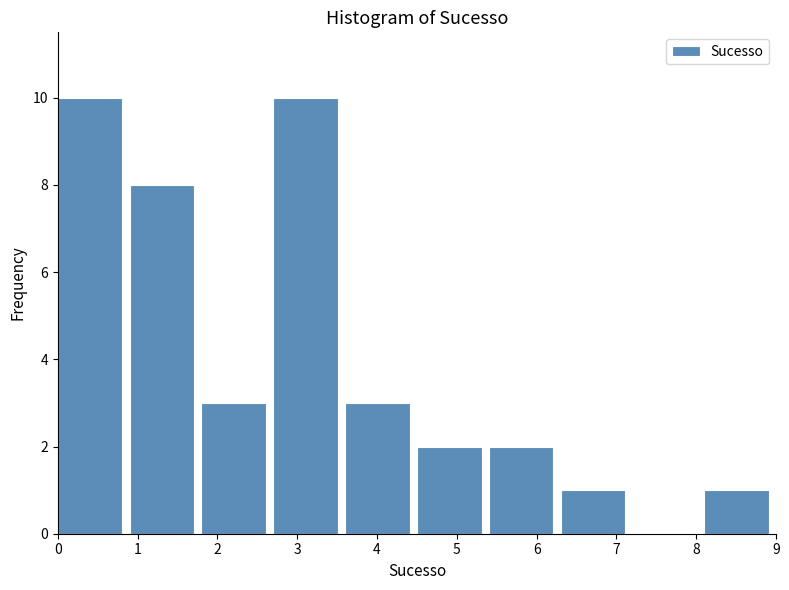

Reading left to right, list every bar in this chart as the range it spans on the x-axis followed by its height. The values are not printed on the chart, so give them approximately, as read against the axis.

0.0 to 0.9: 10
0.9 to 1.8: 8
1.8 to 2.7: 3
2.7 to 3.6: 10
3.6 to 4.5: 3
4.5 to 5.4: 2
5.4 to 6.3: 2
6.3 to 7.2: 1
7.2 to 8.1: 0
8.1 to 9.0: 1